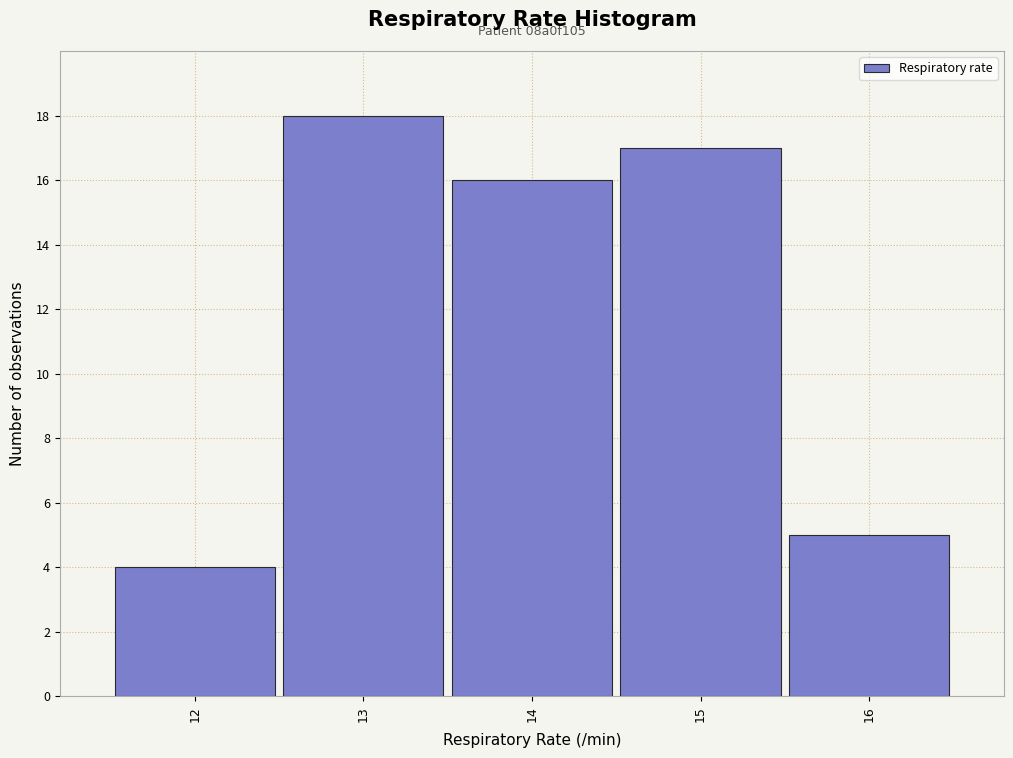

Which range on the x-axis has the tallest bar?

12.5 to 13.5